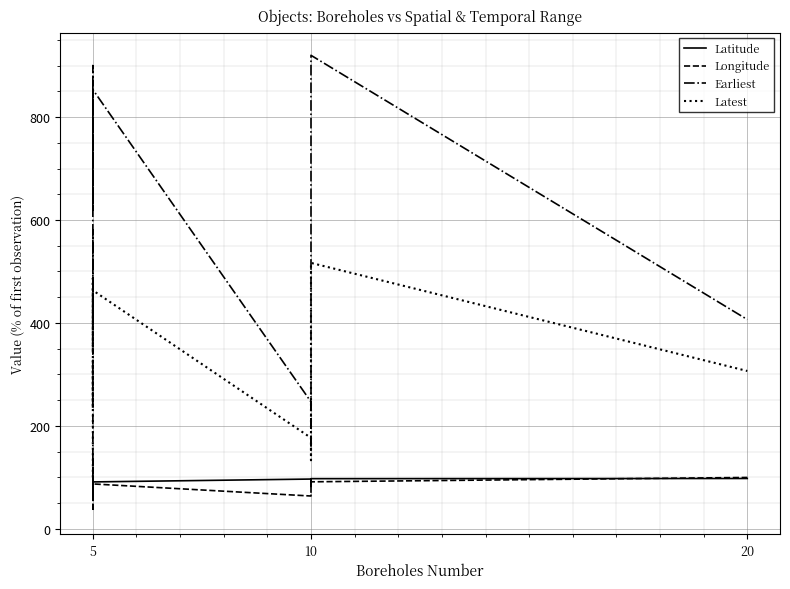

What is the value of the Latitude point at the 20th from the left?

97.8